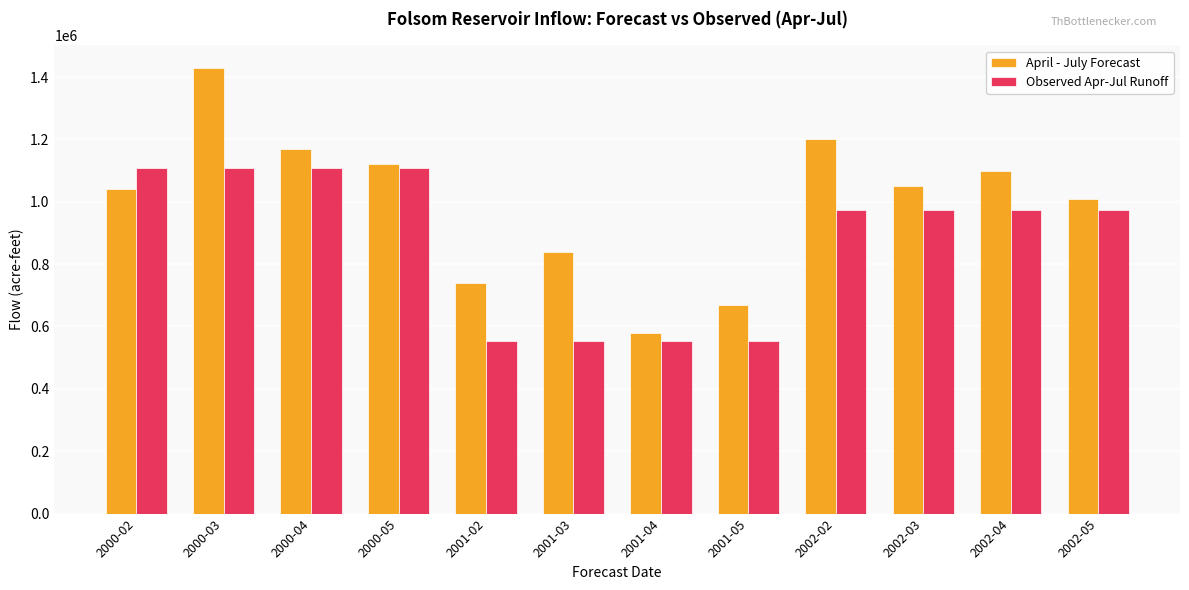

Rank the series by their average value, from highest to lowest.

April - July Forecast, Observed Apr-Jul Runoff